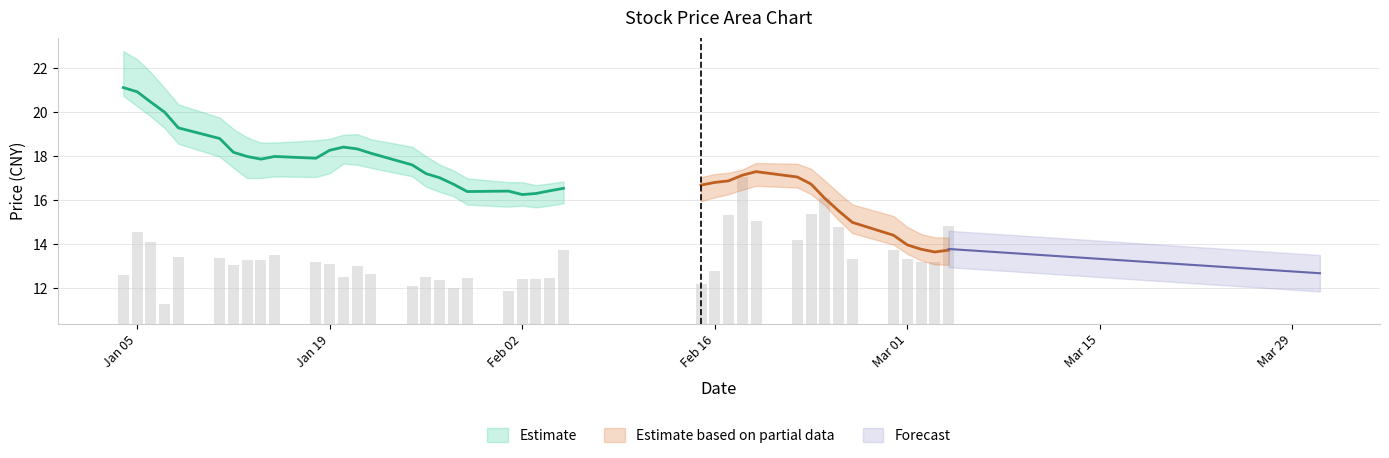

What position from the left is 39?

40